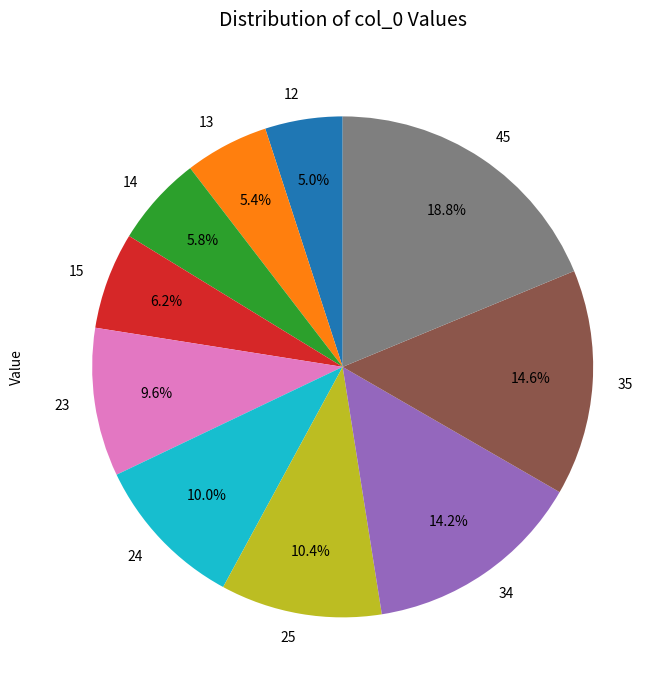

Which slice is the largest?

45